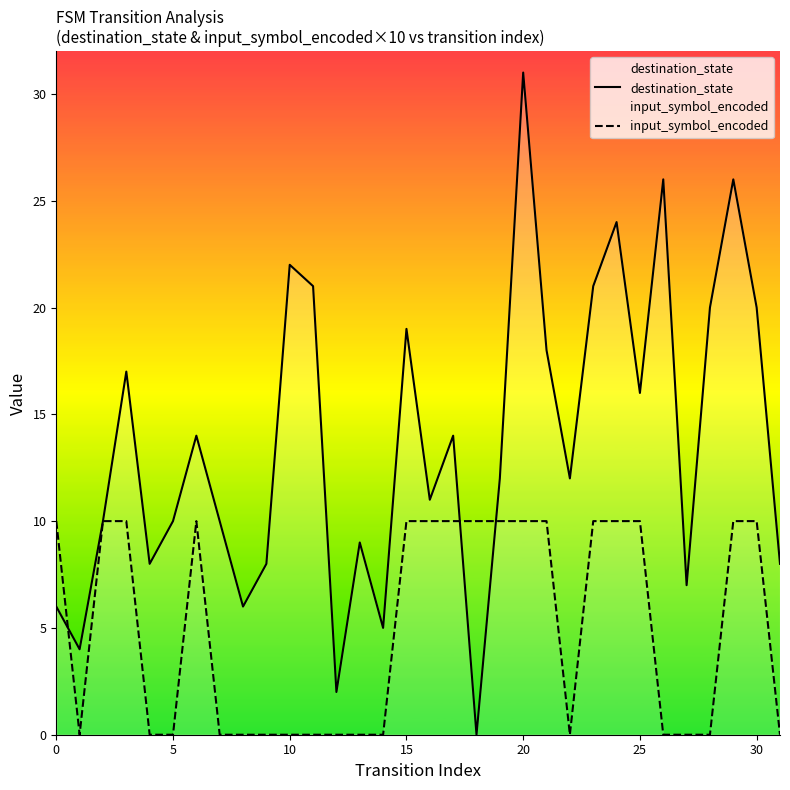

What is the difference between the highest and lowest values at 19?

2